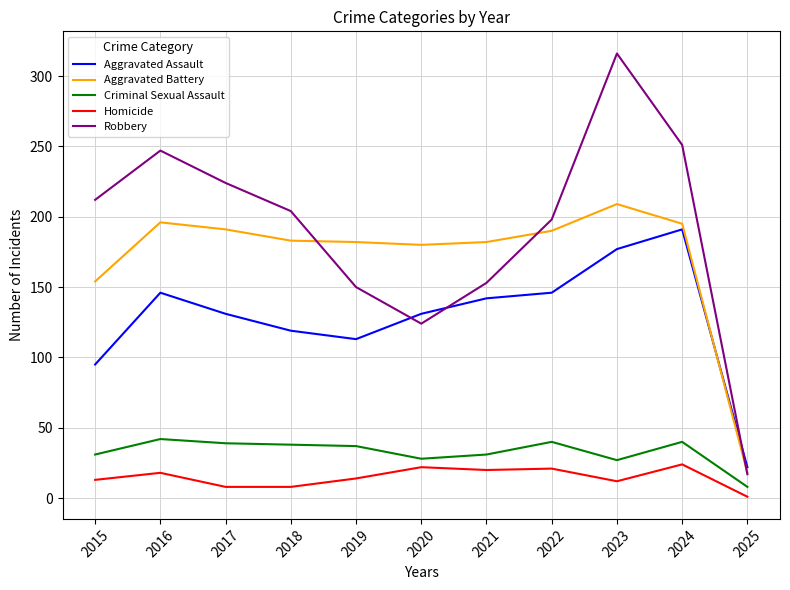

At which category does Robbery reach its first local valley?

2020